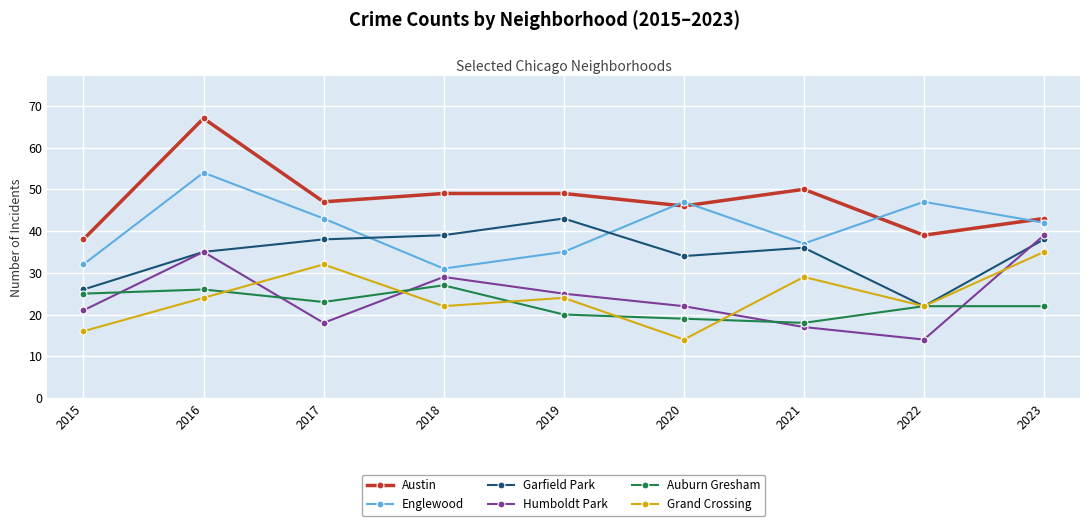

The value of Grand Crossing at 2018 is 33. True or false?

False